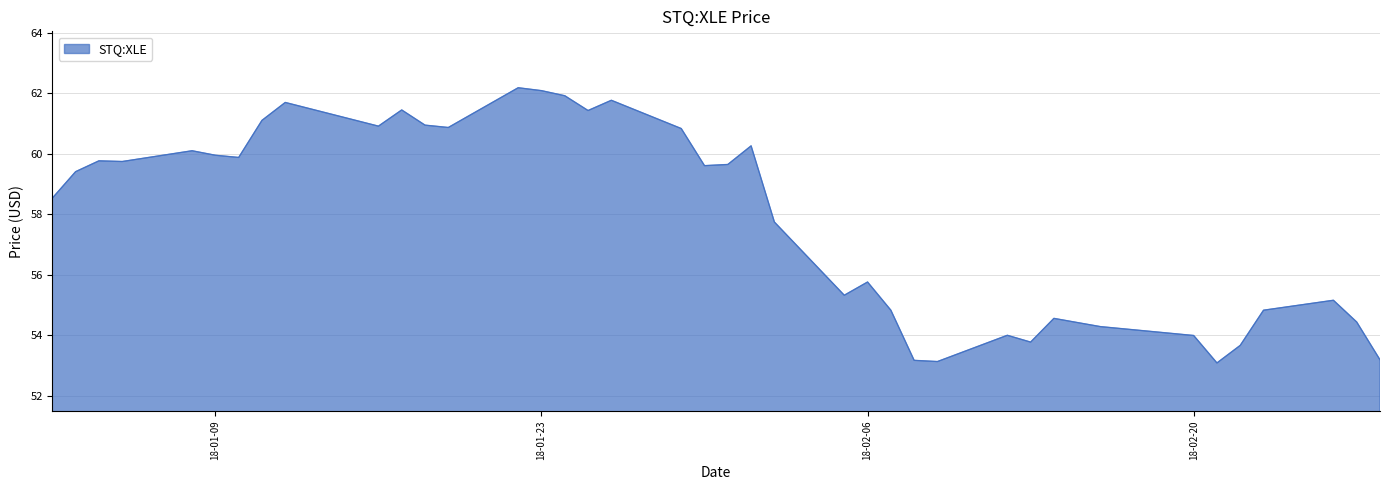

What is the maximum value shown in the chart?

62.2